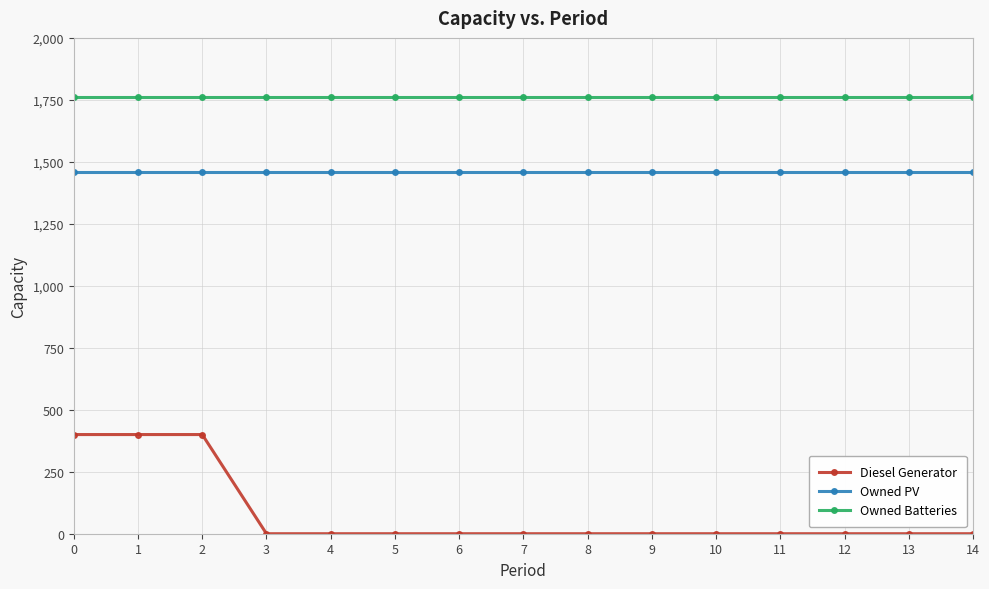

What is the difference between the Diesel Generator values at 12 and 0?

400